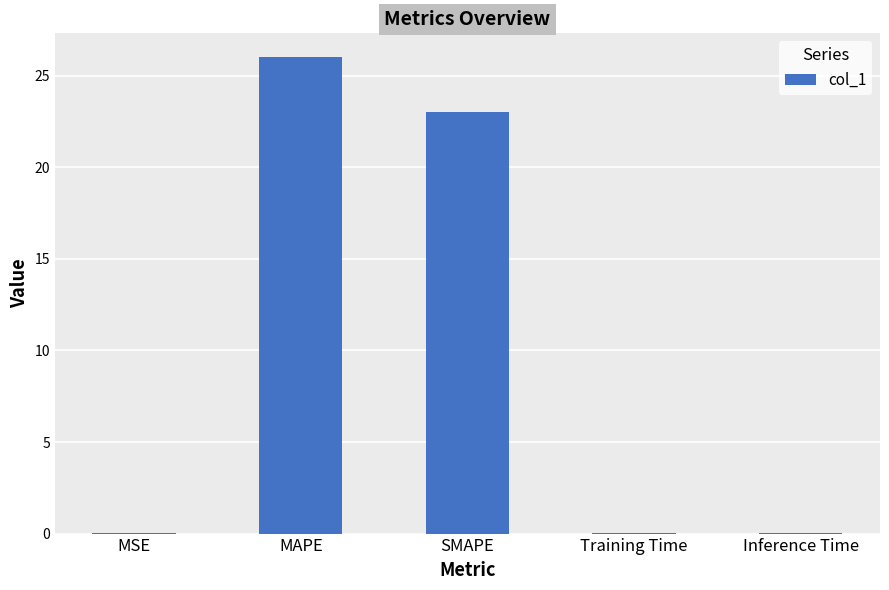

Which label corresponds to the largest value in the chart?

MAPE